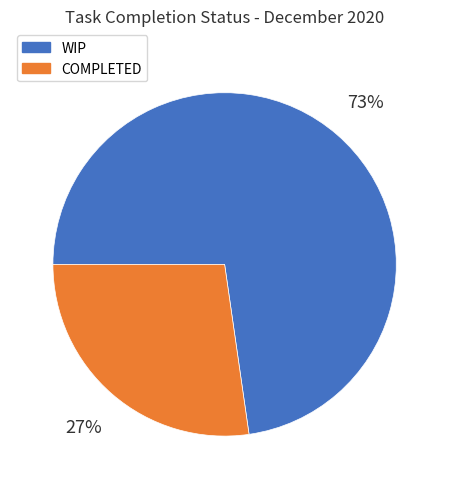

Which category accounts for the majority?

WIP